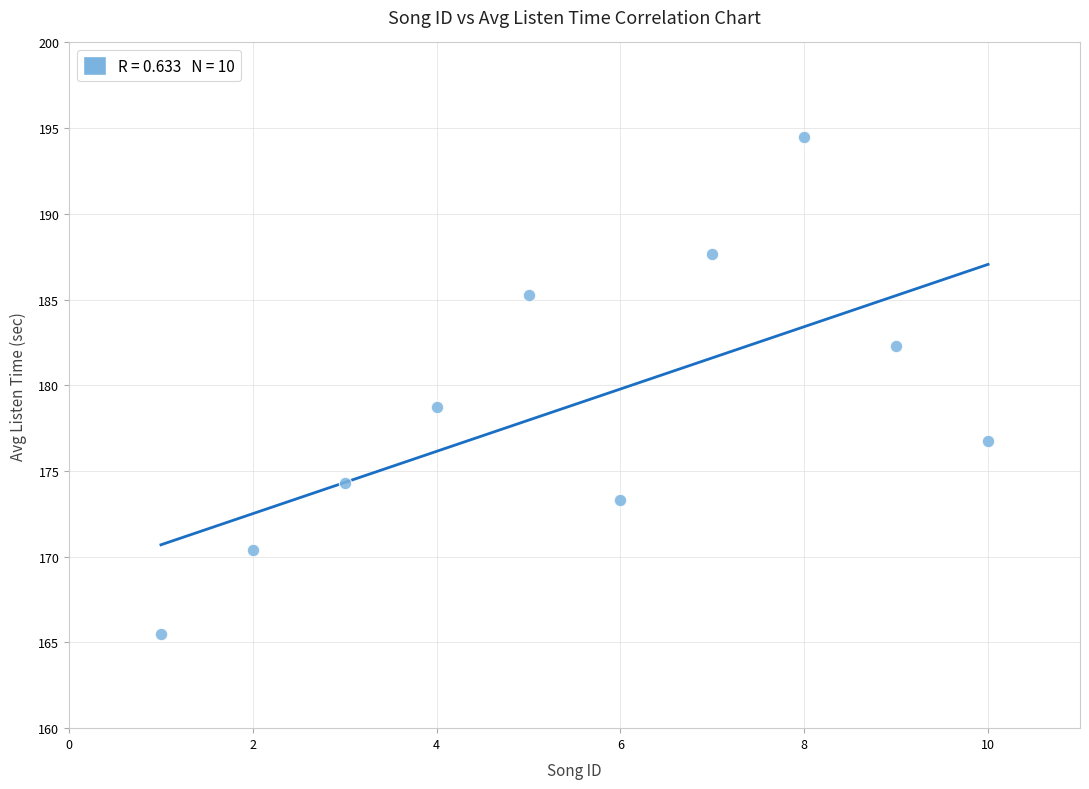

What is the average Y value?

178.9